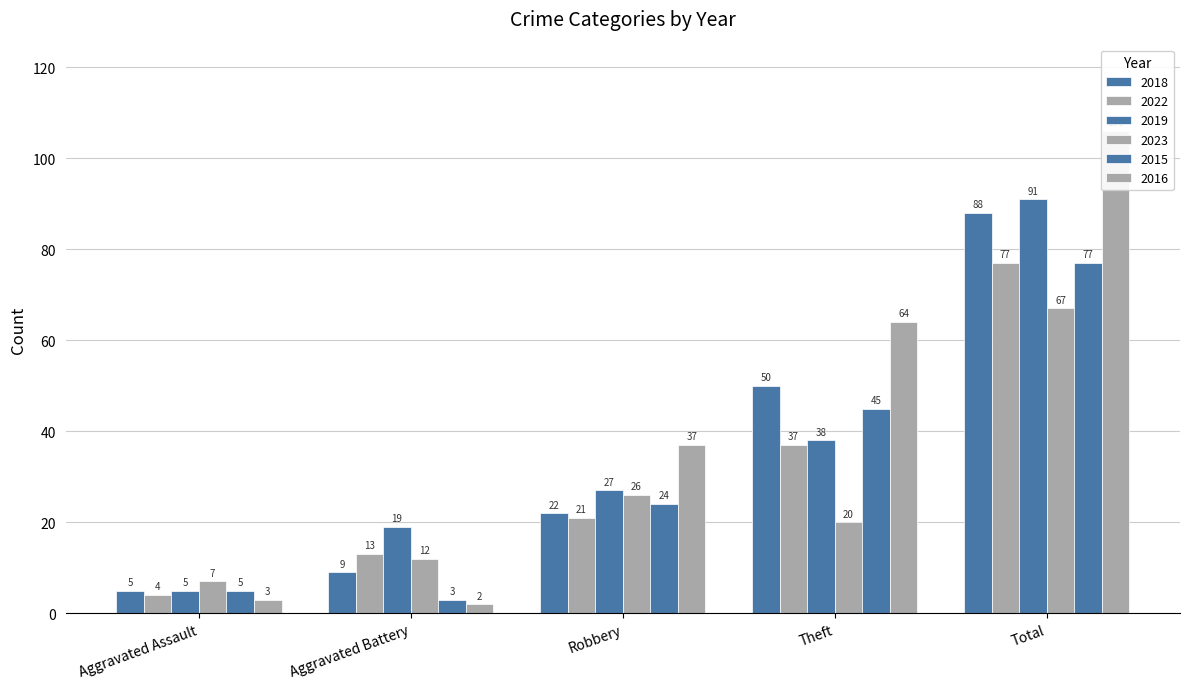

What is the total value across all series at Robbery?

157